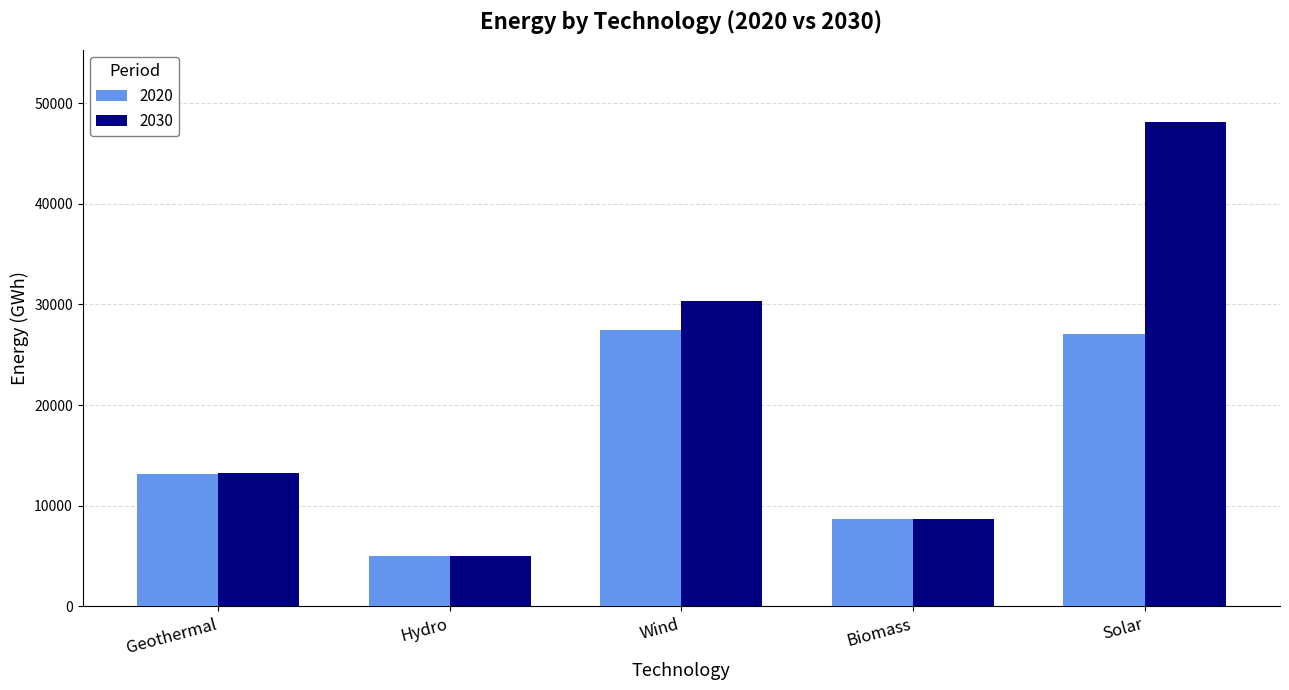

What is the difference between the maximum and minimum values in the 2020 series?

22502.1